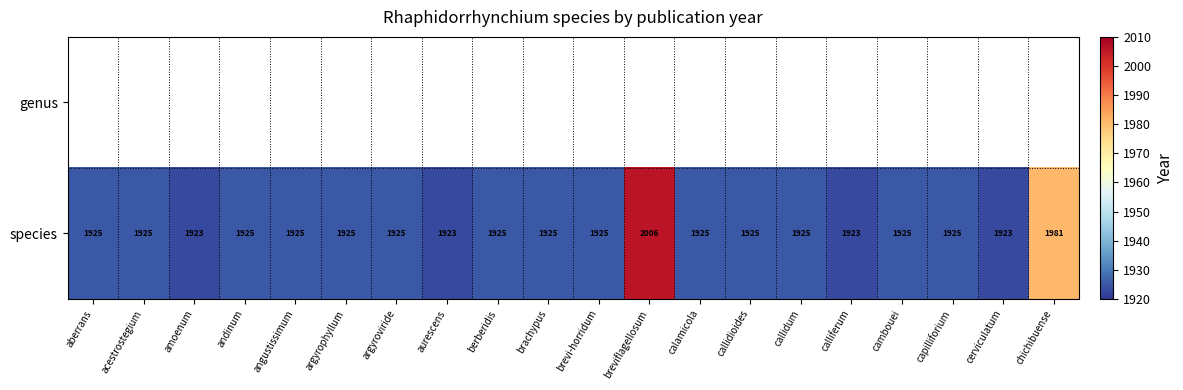

Is it true that species equals 394 at andinum?

False